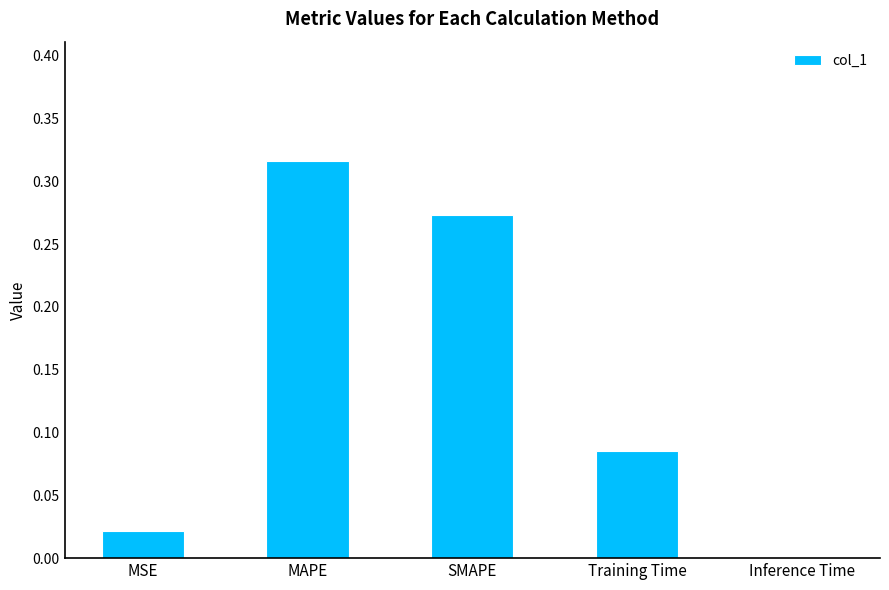

Rank the categories by value from highest to lowest.

MAPE, SMAPE, Training Time, MSE, Inference Time